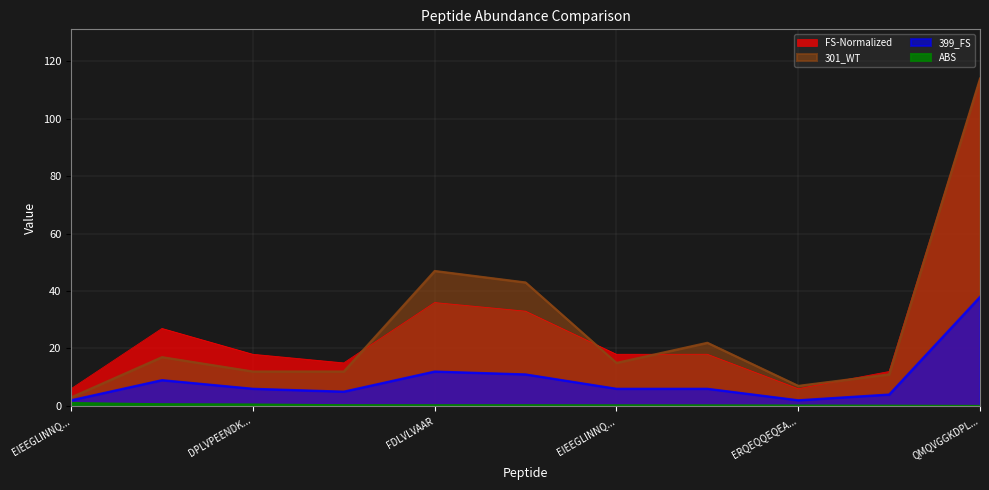

True or false: 399_FS and ABS cross at least once.

False